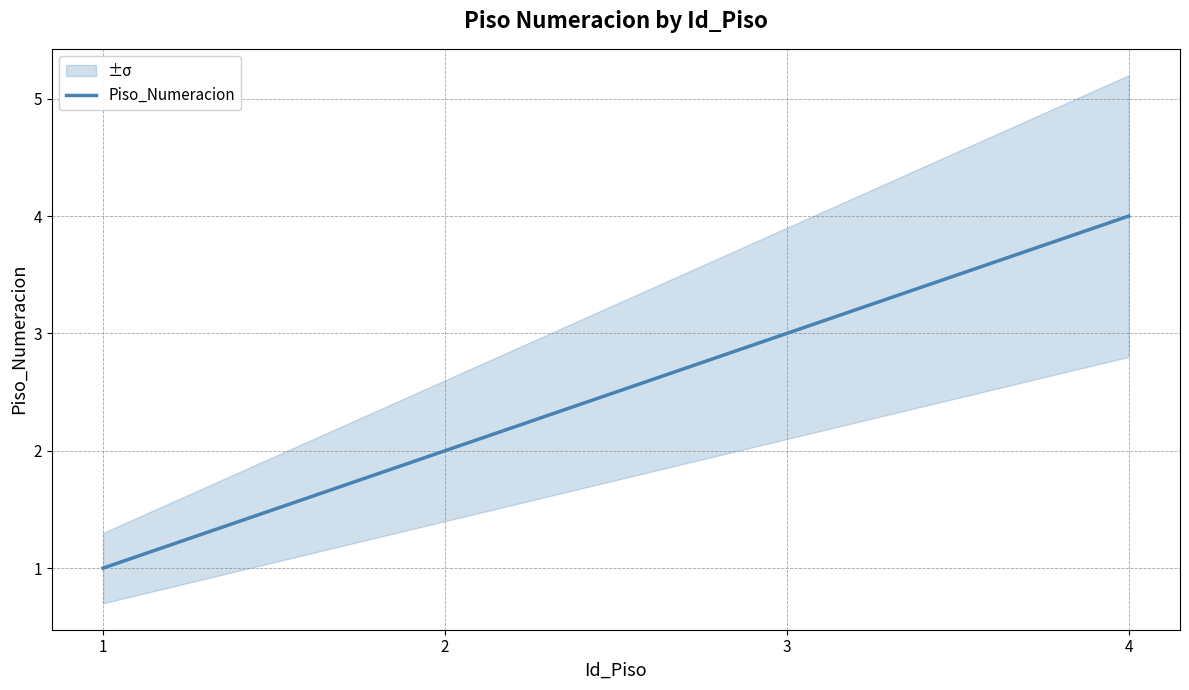

Reading right to left, what are all the values shown in this chart?

4	3	2	1